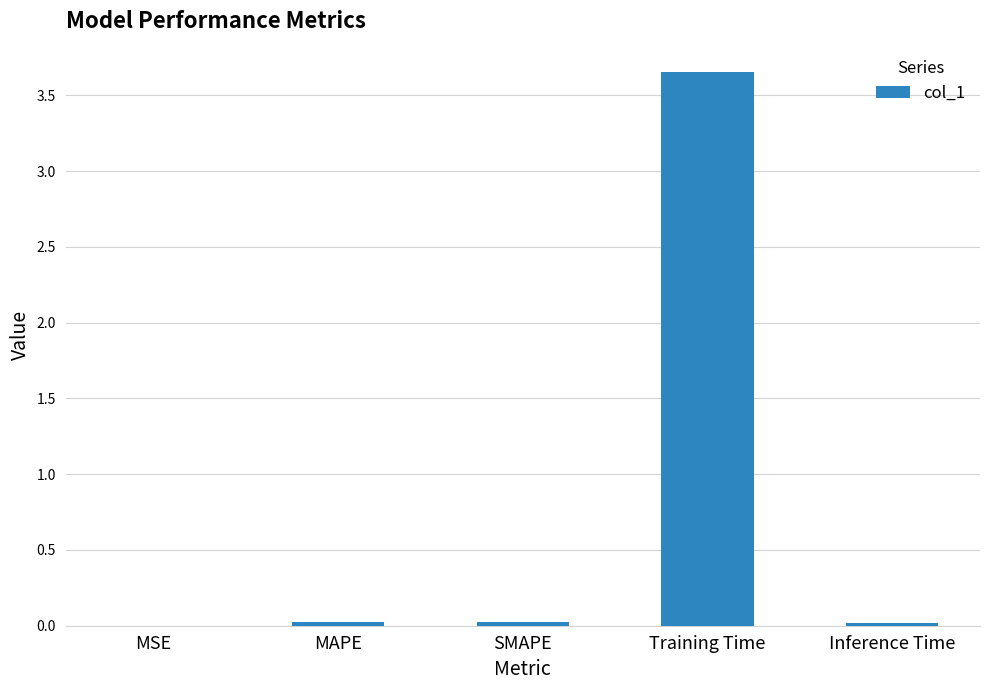

Which has a higher value, Inference Time or Training Time?

Training Time